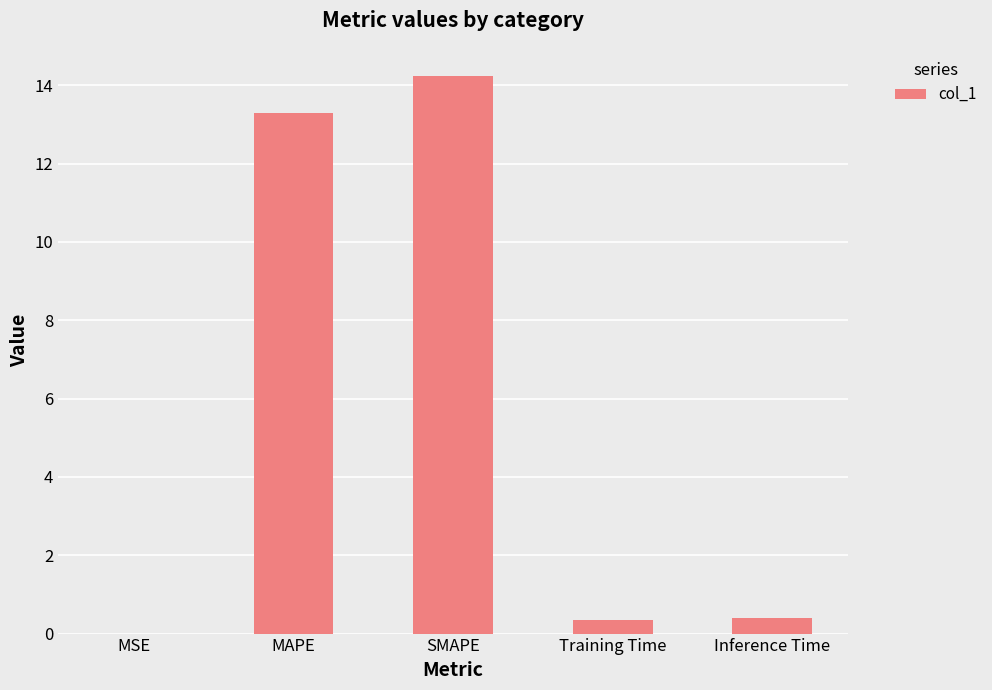

True or false: the data shows 0.4 at Inference Time.

True